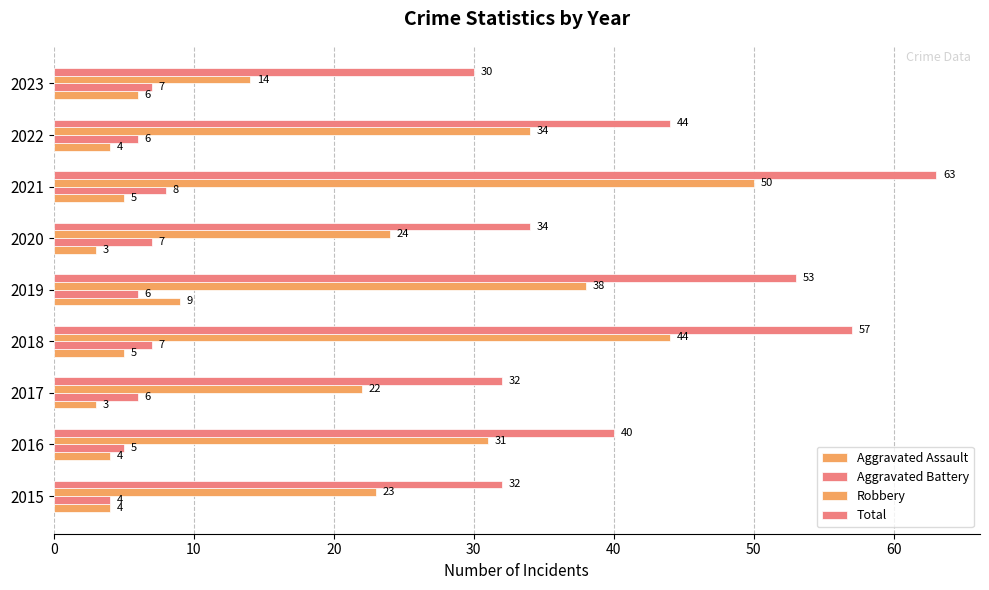

Reading left to right, transcribe all the data shown in this chart.

Aggravated Assault: 4	4	3	5	9	3	5	4	6
Aggravated Battery: 4	5	6	7	6	7	8	6	7
Robbery: 23	31	22	44	38	24	50	34	14
Total: 32	40	32	57	53	34	63	44	30